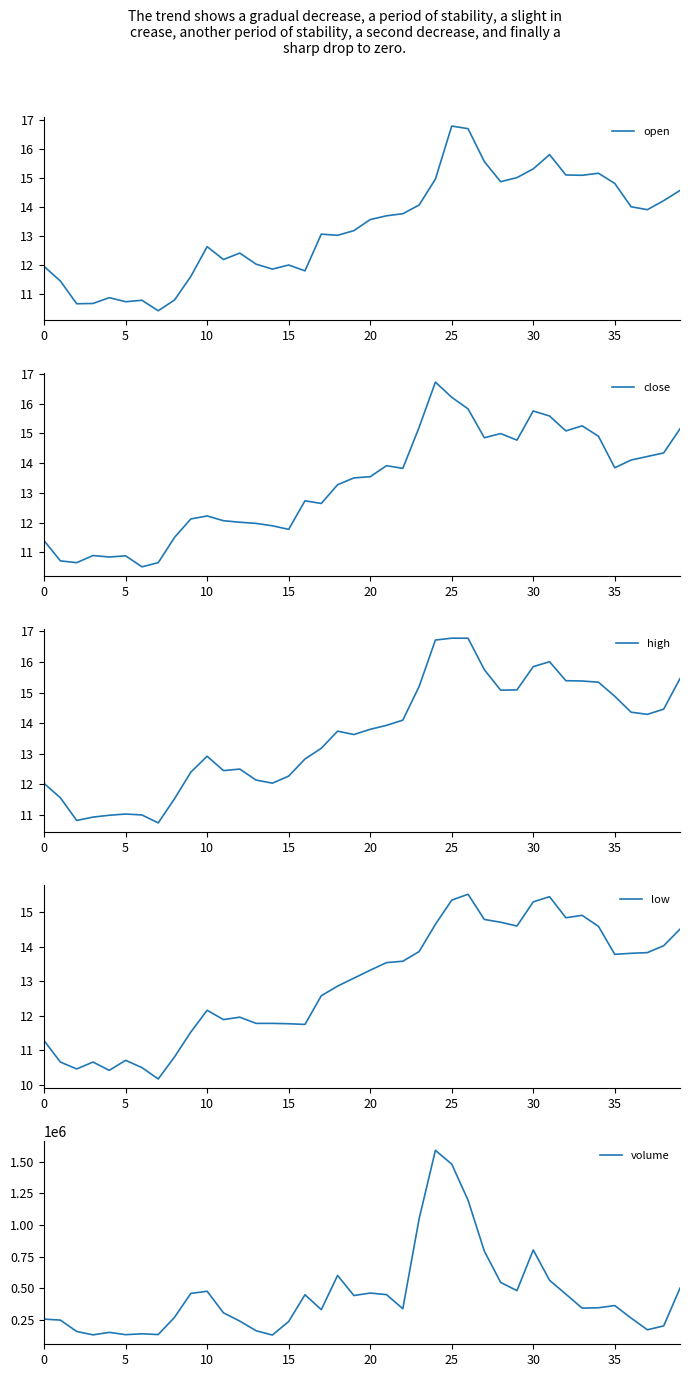

True or false: close and volume intersect in this chart.

False